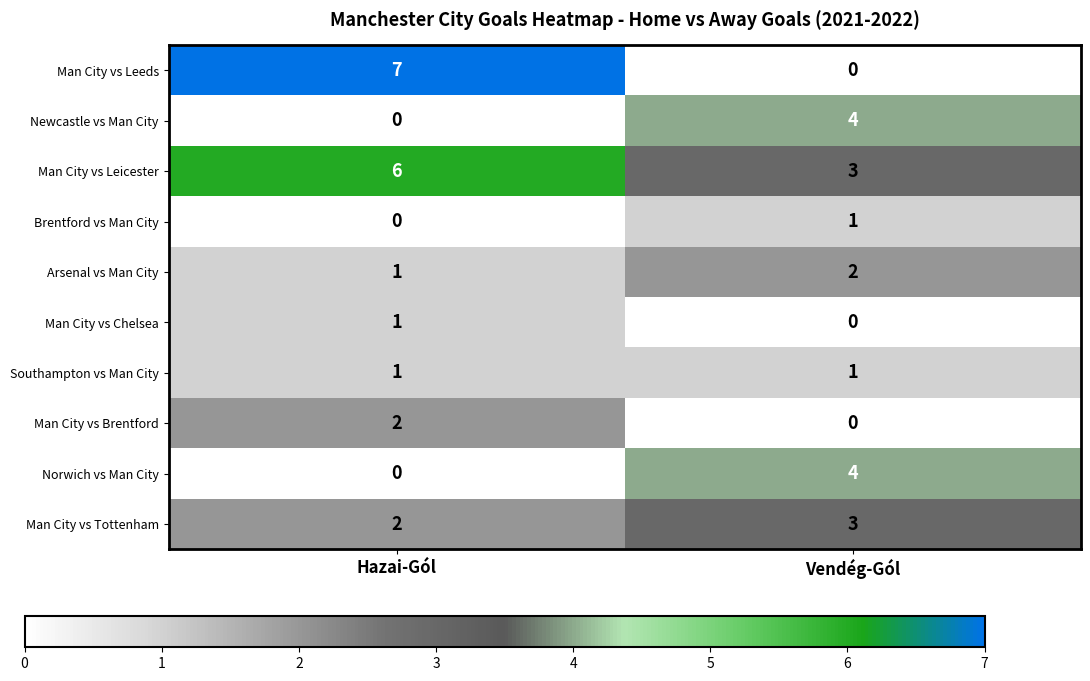

What is the sum of the Man City vs Leeds values at Vendég-Gól and Hazai-Gól?

7